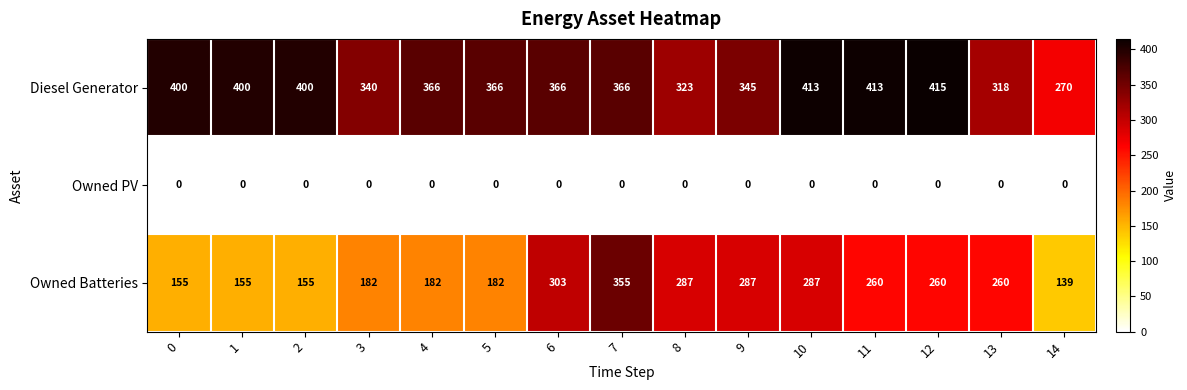

How many distinct data groups are displayed?

3